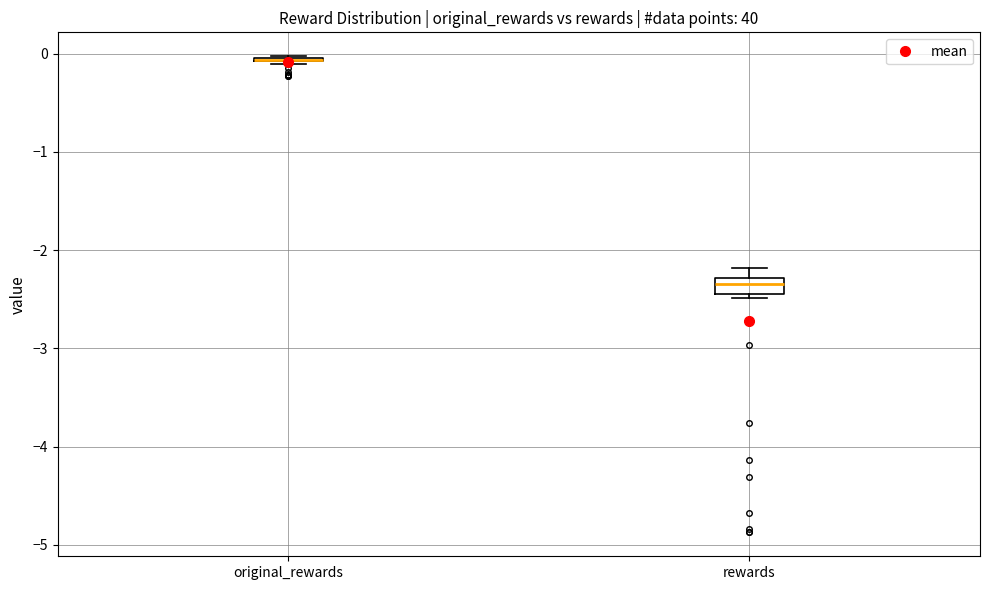

Reading left to right, read every box against the y-axis: the position of its median line, the range the box covers, and the ends of its whiskers. The values are not printed on the chart, so give them approximately, as read against the axis.

original_rewards: box collapsed to a line at -0.1, whiskers -0.1 to 0.0
rewards: median -2.3 (inside the box), box -2.4 to -2.3, whiskers -2.5 to -2.2